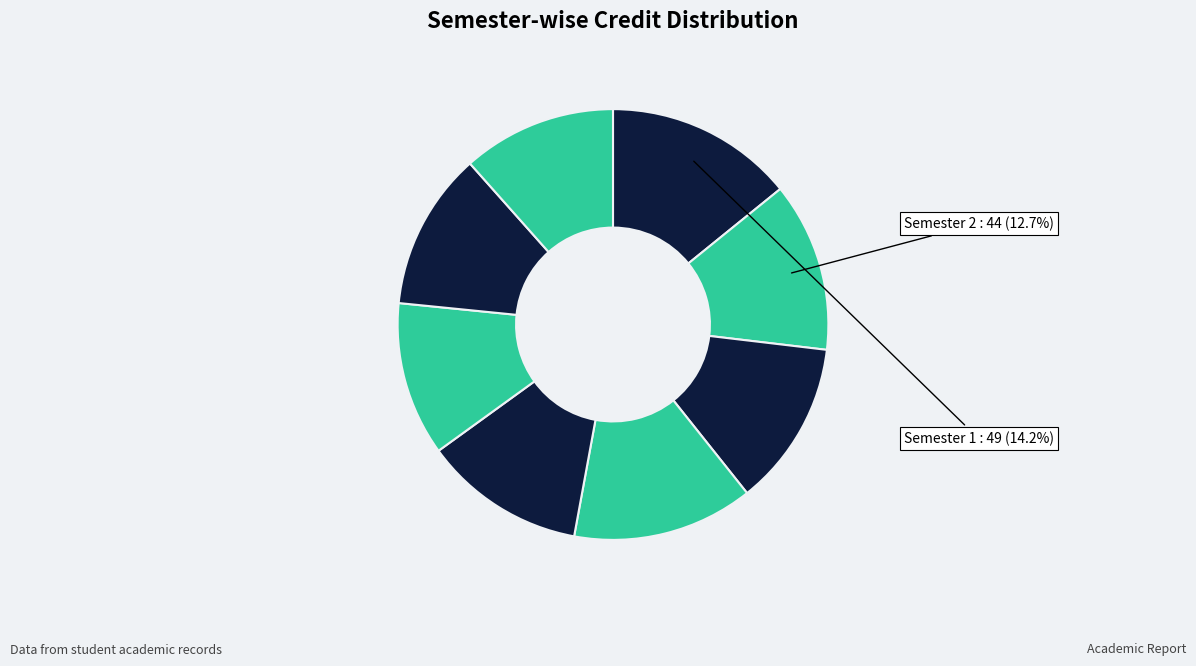

Count the number of slices in the pie.

8